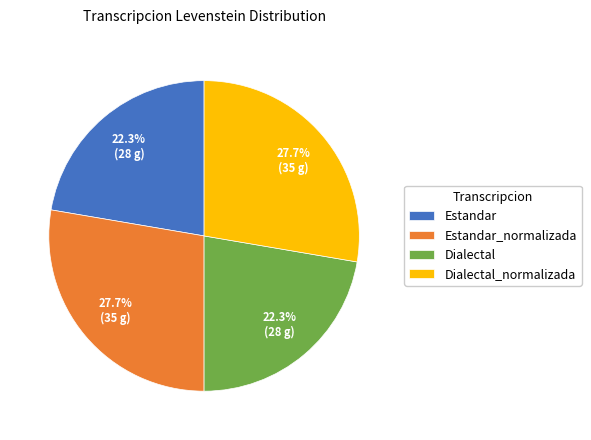

True or false: Dialectal accounts for 37% of the total.

False